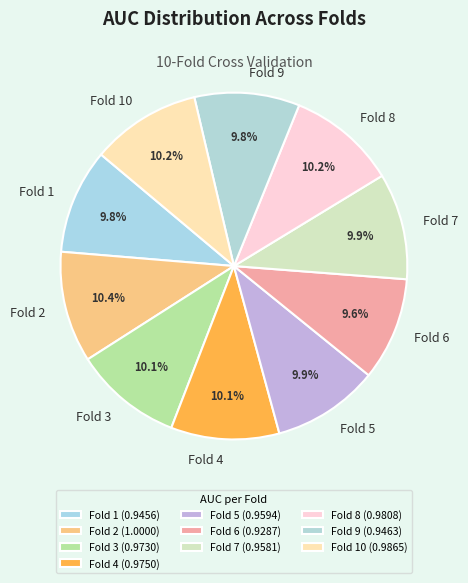

Does Fold 2 account for over 50% of the chart?

No